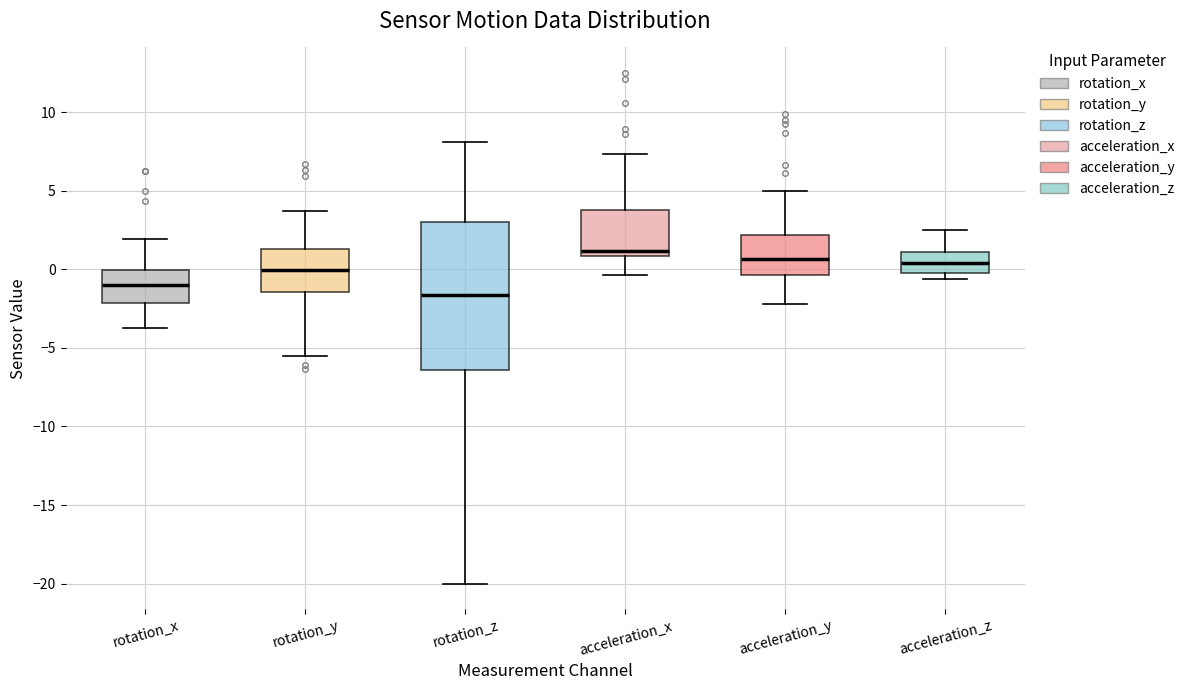

Which box is the tallest, from its lower edge to its upper edge?

rotation_z